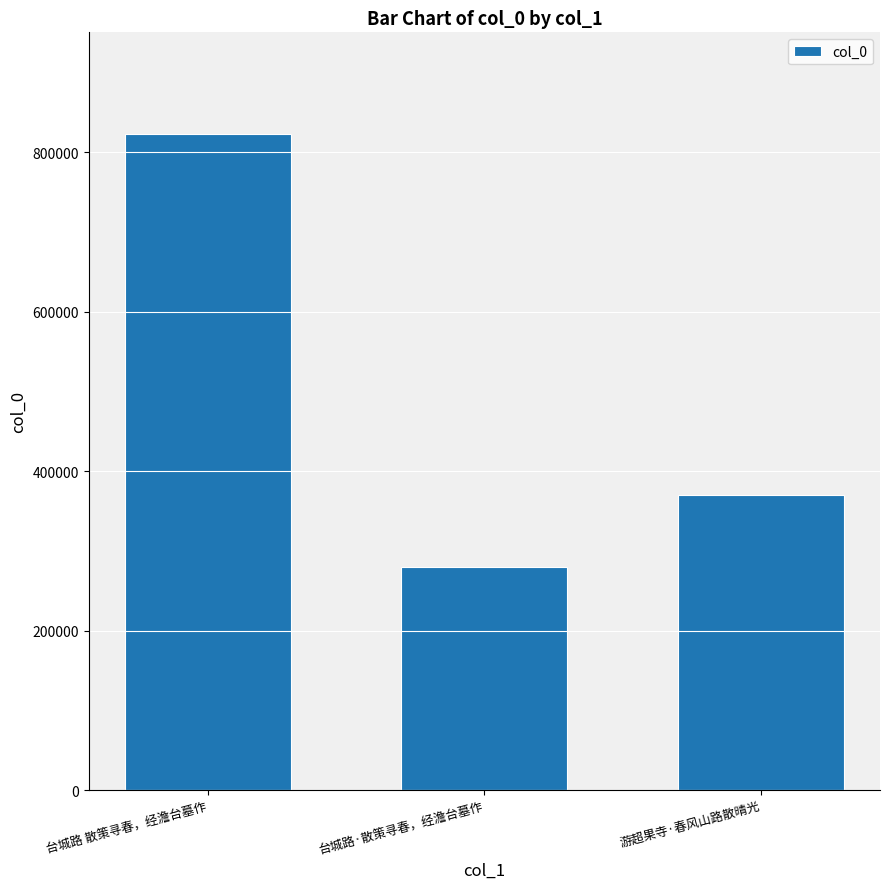

Reading left to right, list all the values displayed in this chart.

台城路 散策寻春，经澹台墓作=822576	台城路·散策寻春，经澹台墓作=279298	游超果寺·春风山路散晴光=370207